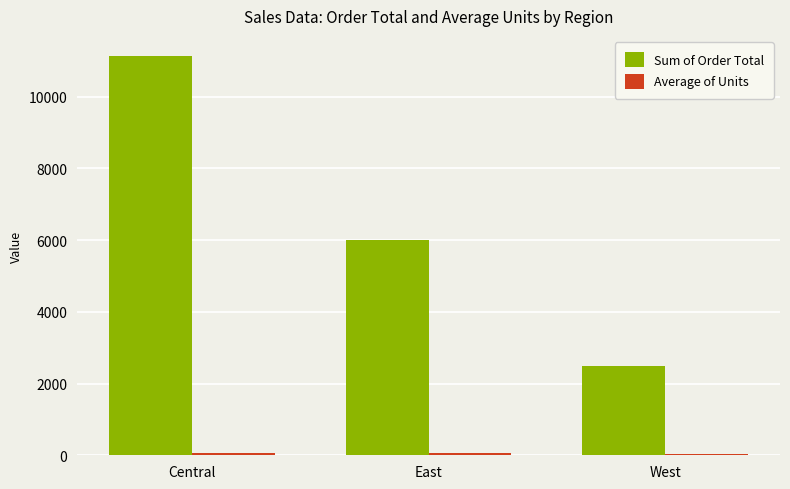

List the labels in order of Sum of Order Total value, largest first.

Central, East, West